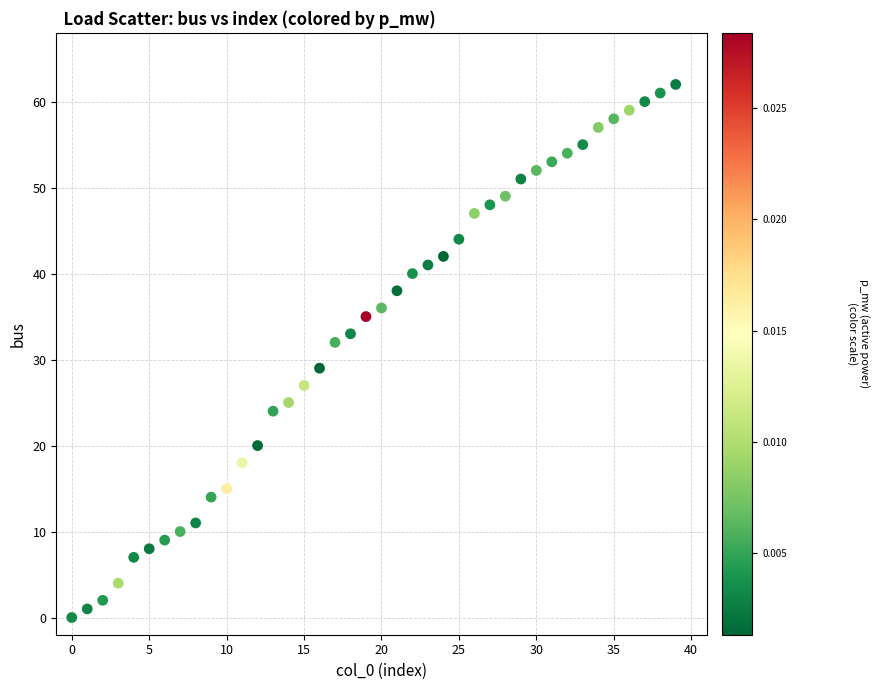

What Y value in the scatter plot is closest to 31?

32